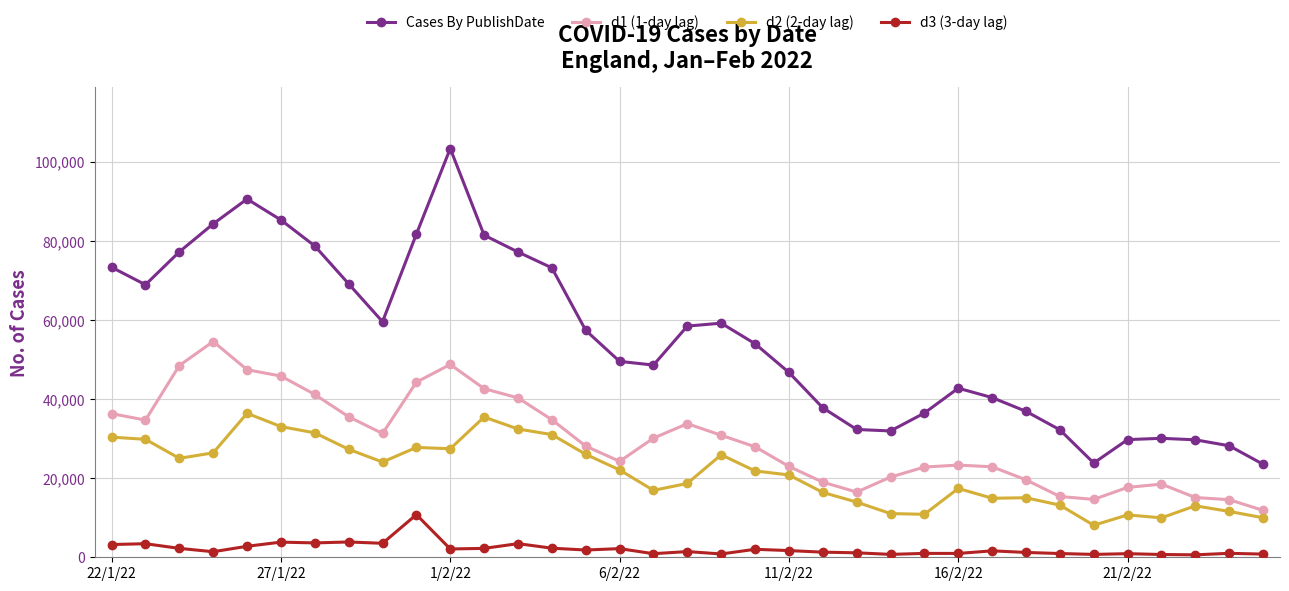

Which series has the largest range (max minus min)?

Cases By PublishDate